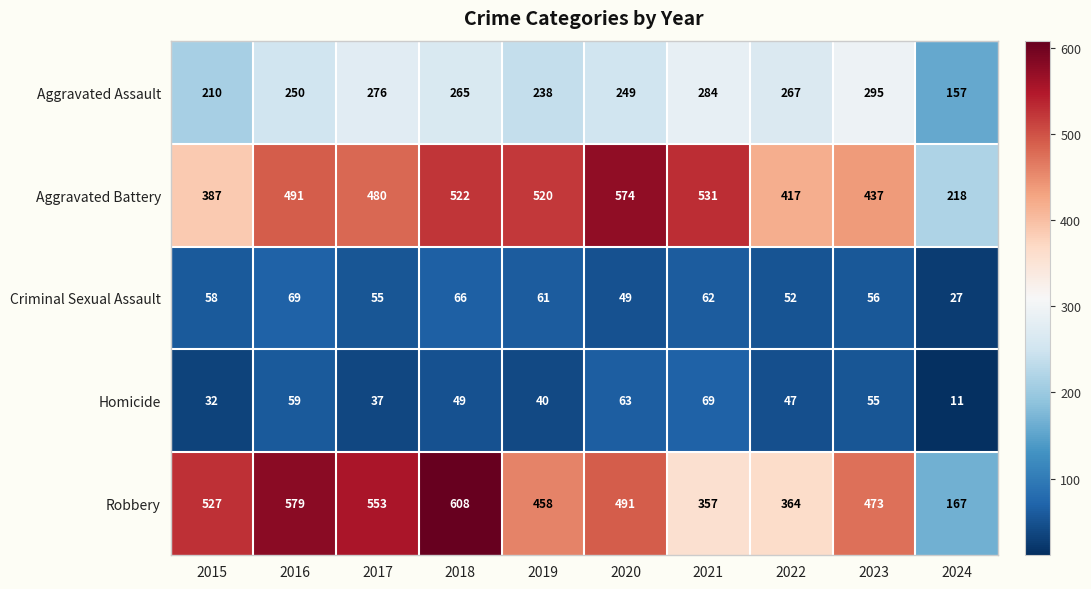

Which label corresponds to the largest value in the chart?

2018